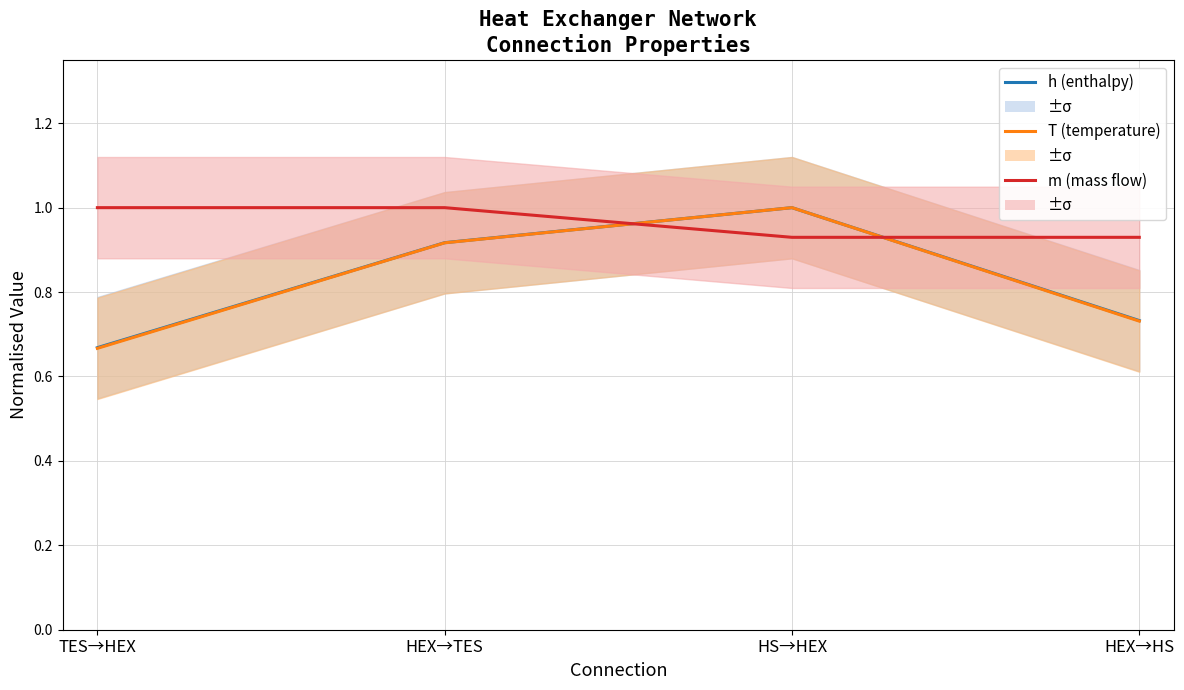

How many series are shown in this chart?

3